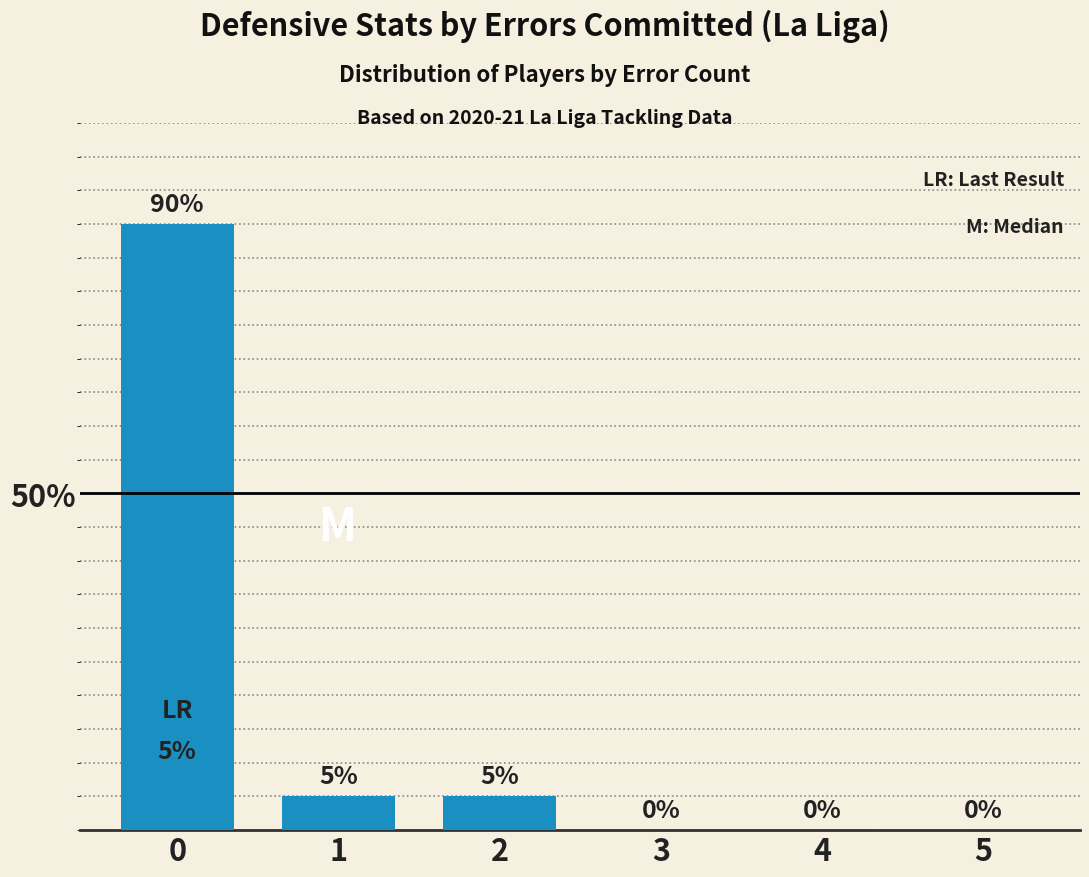

Reading right to left, transcribe all the data shown in this chart.

0	0	0	5	5	90